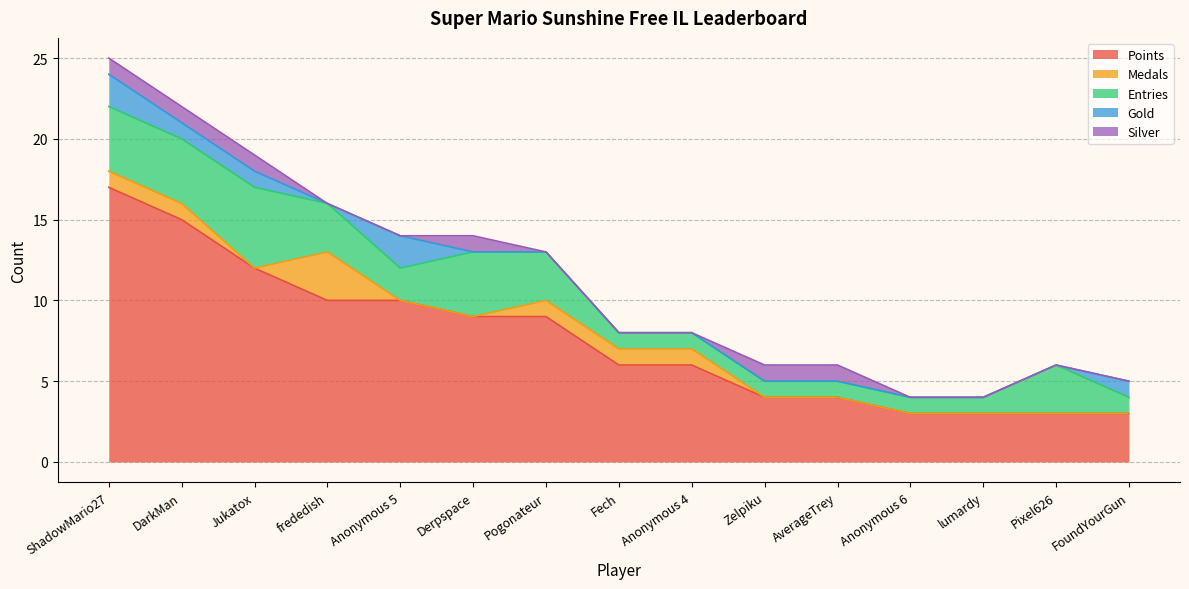

Where do Silver and Medals first cross each other?

Jukatox and frededish